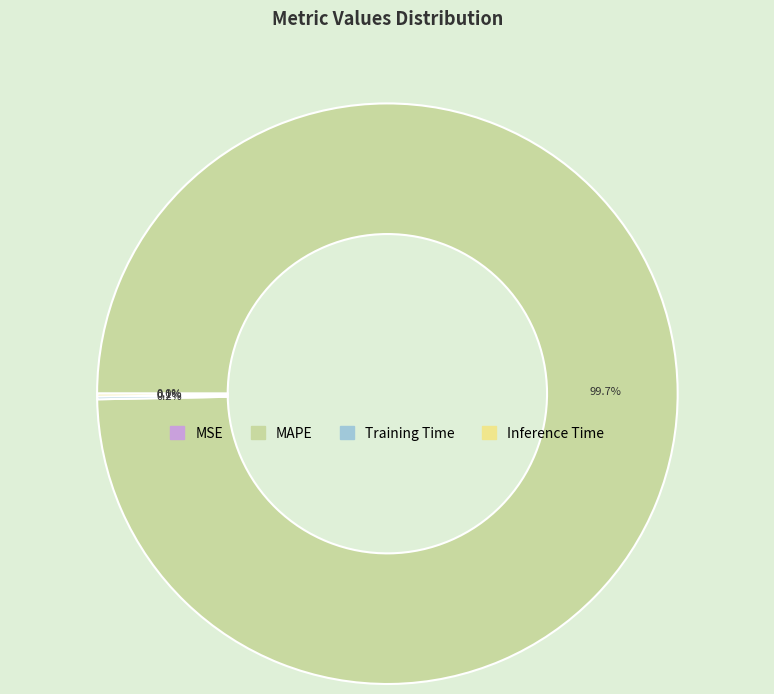

What is the majority slice?

MAPE